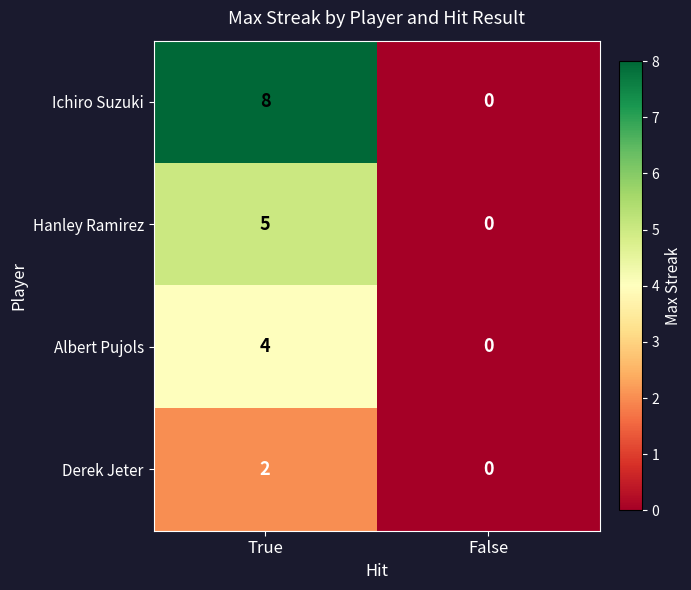

What is the total value across all series at True?

19